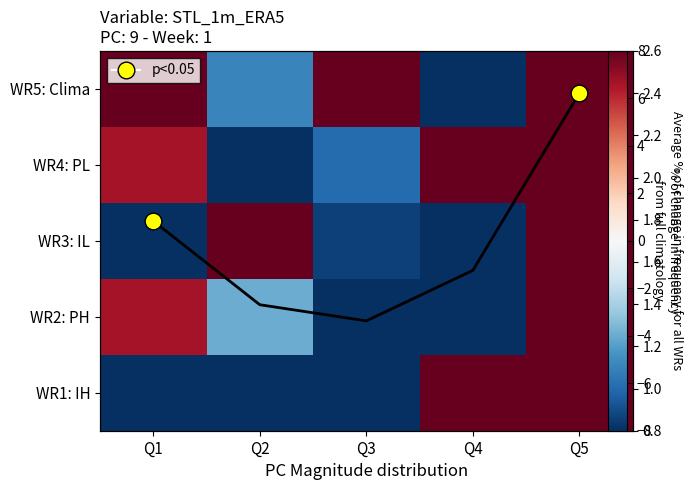

Which label corresponds to the smallest value in the chart?

Q4